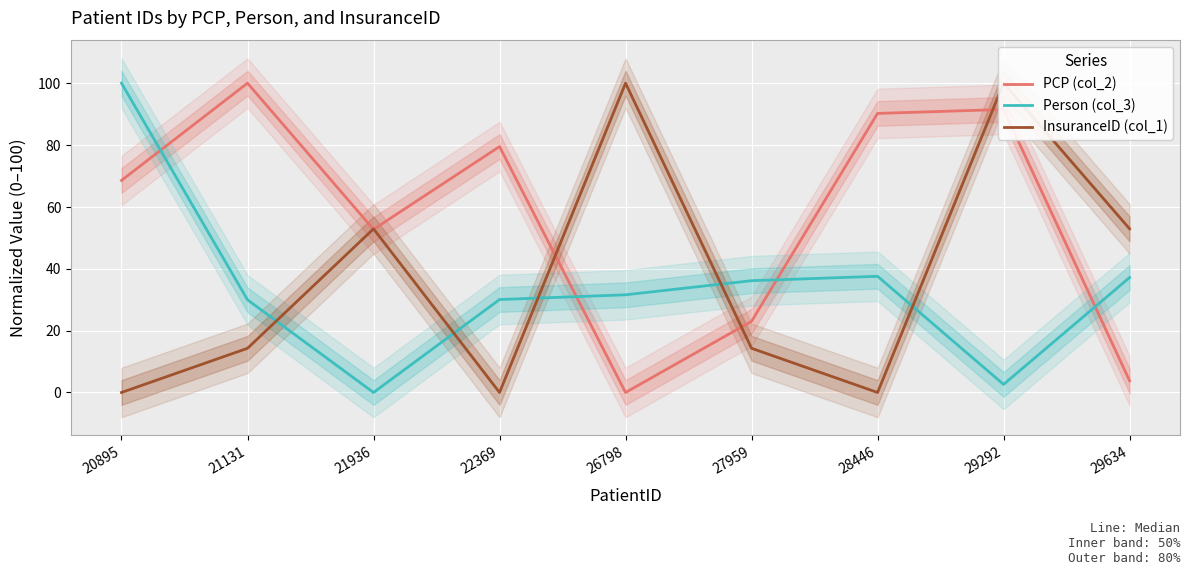

What is the maximum value for Person (col_3)?

100.0